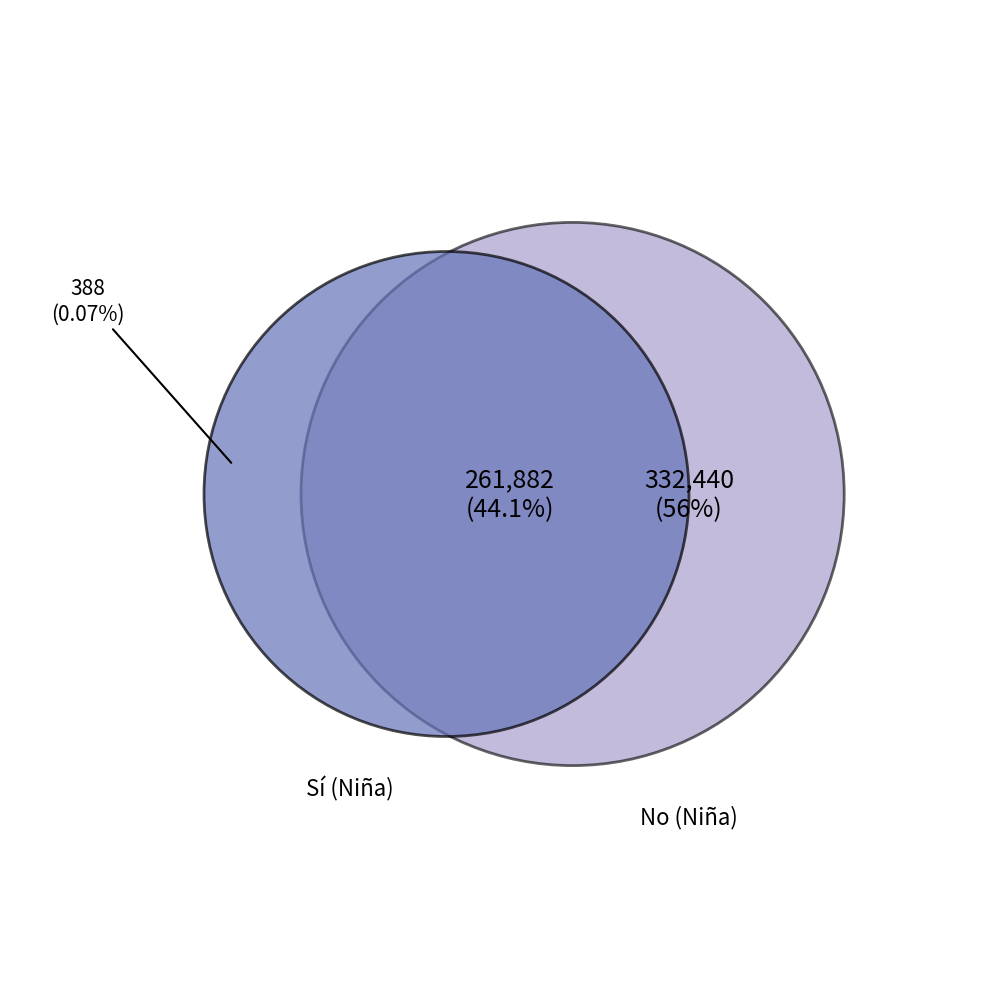

At Grupo I y II, list the series in order from smallest to largest.

Sí, No